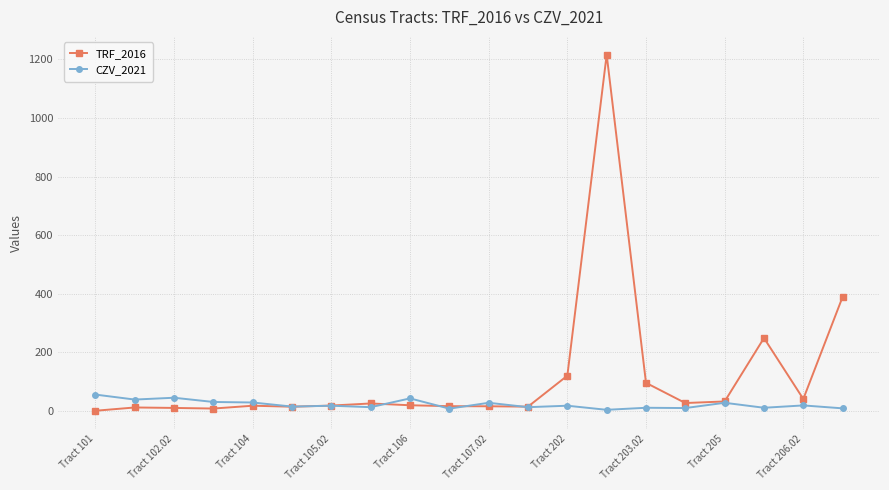

At how many categories does at least one series exceed 1164?

1